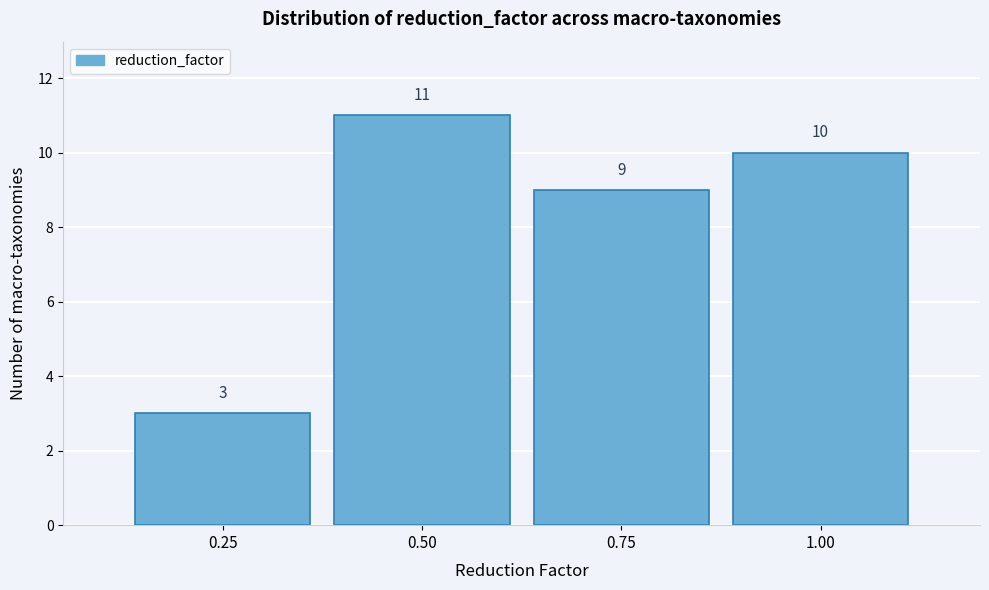

Reading right to left, transcribe all the data shown in this chart.

10	9	11	3